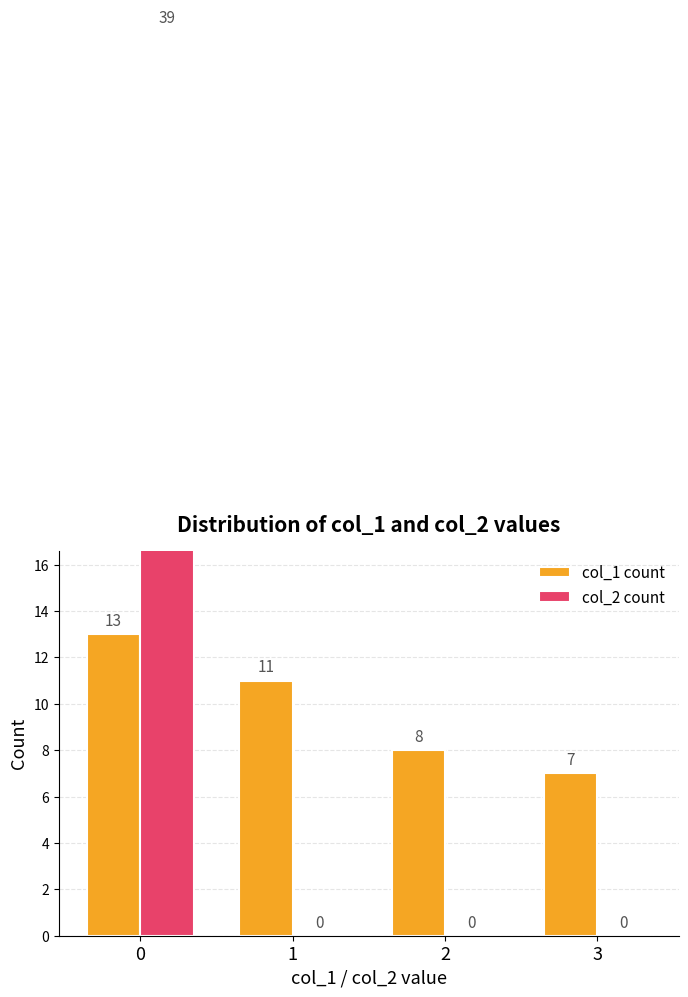

How many distinct data groups are displayed?

2